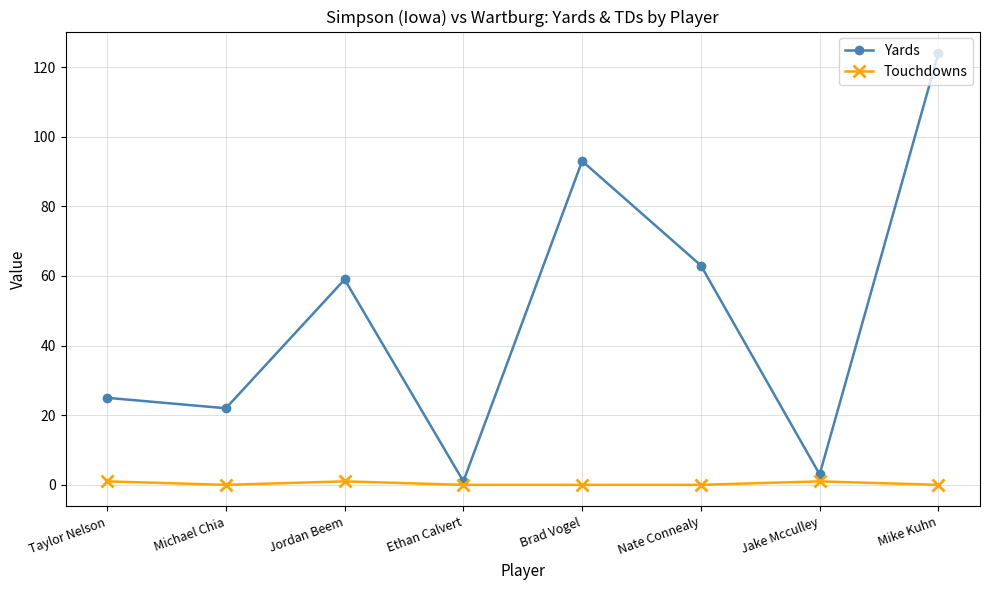

At which label does Yards reach its peak?

Mike Kuhn